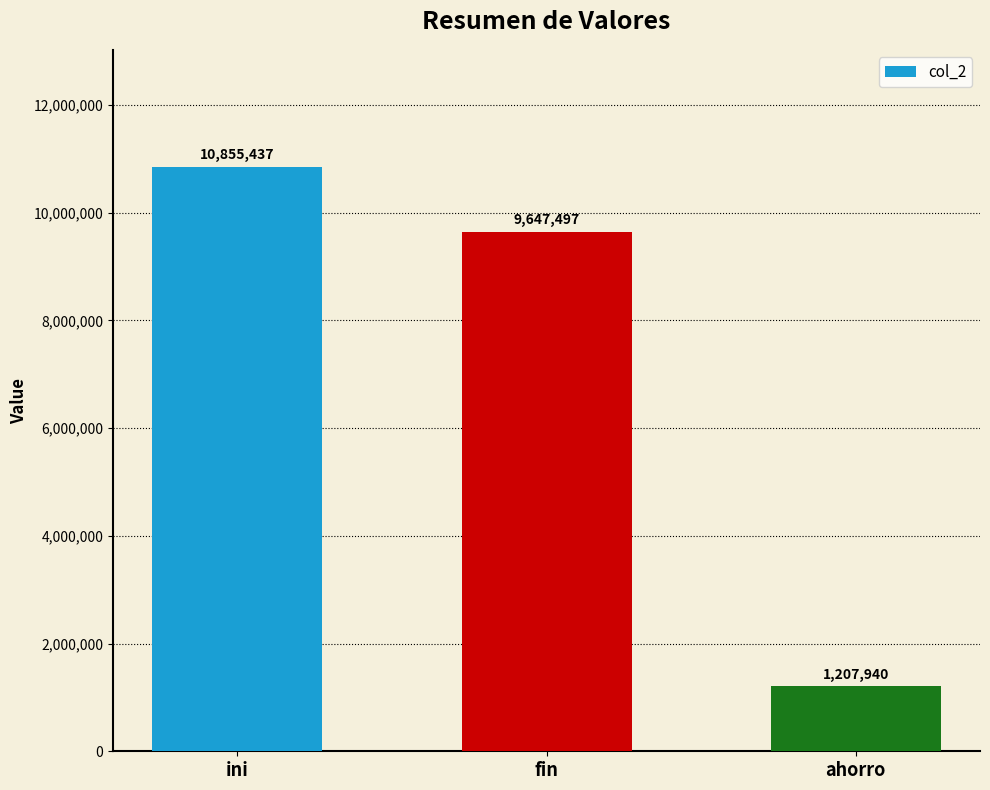

True or false: the data shows 1207940.1 at ahorro.

True